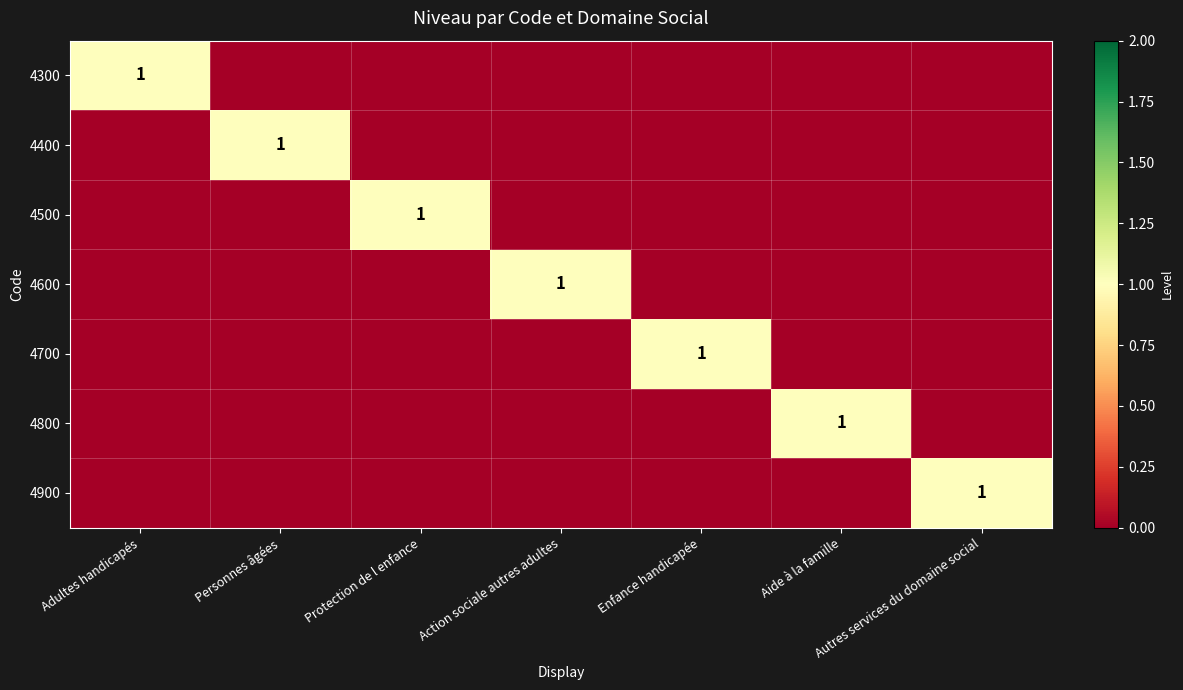

Count the number of categories in the chart.

7